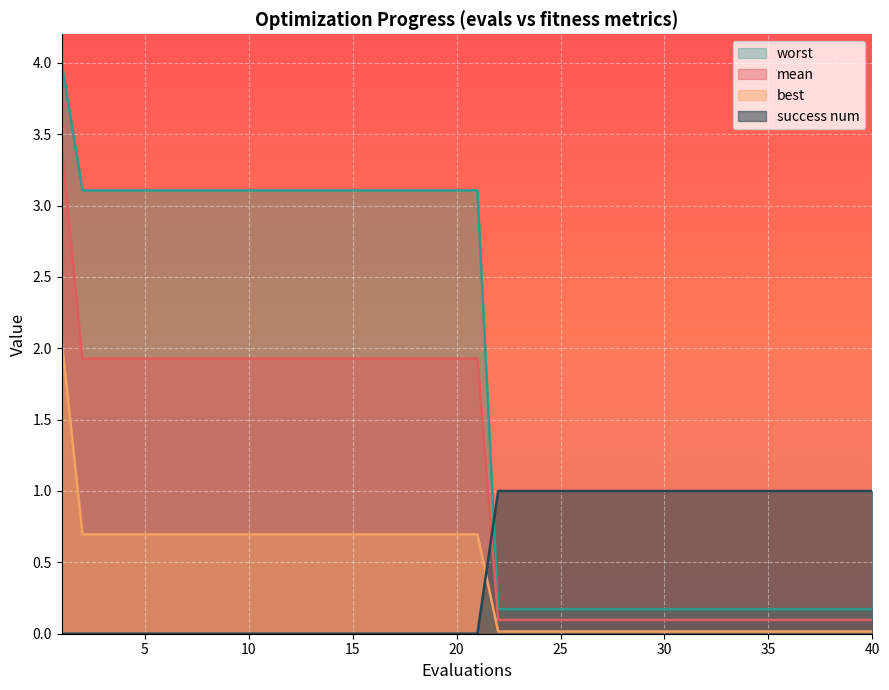

Reading left to right, transcribe all the data shown in this chart.

mean: 3.4	1.9	1.9	1.9	1.9	1.9	1.9	1.9	1.9	1.9	1.9	1.9	1.9	1.9	1.9	1.9	1.9	1.9	1.9	1.9	1.9	0.1	0.1	0.1	0.1	0.1	0.1	0.1	0.1	0.1	0.1	0.1	0.1	0.1	0.1	0.1	0.1	0.1	0.1	0.1
best: 2.1	0.7	0.7	0.7	0.7	0.7	0.7	0.7	0.7	0.7	0.7	0.7	0.7	0.7	0.7	0.7	0.7	0.7	0.7	0.7	0.7	0.0	0.0	0.0	0.0	0.0	0.0	0.0	0.0	0.0	0.0	0.0	0.0	0.0	0.0	0.0	0.0	0.0	0.0	0.0
worst: 4.0	3.1	3.1	3.1	3.1	3.1	3.1	3.1	3.1	3.1	3.1	3.1	3.1	3.1	3.1	3.1	3.1	3.1	3.1	3.1	3.1	0.2	0.2	0.2	0.2	0.2	0.2	0.2	0.2	0.2	0.2	0.2	0.2	0.2	0.2	0.2	0.2	0.2	0.2	0.2
success num: 0.0	0.0	0.0	0.0	0.0	0.0	0.0	0.0	0.0	0.0	0.0	0.0	0.0	0.0	0.0	0.0	0.0	0.0	0.0	0.0	0.0	1.0	1.0	1.0	1.0	1.0	1.0	1.0	1.0	1.0	1.0	1.0	1.0	1.0	1.0	1.0	1.0	1.0	1.0	1.0